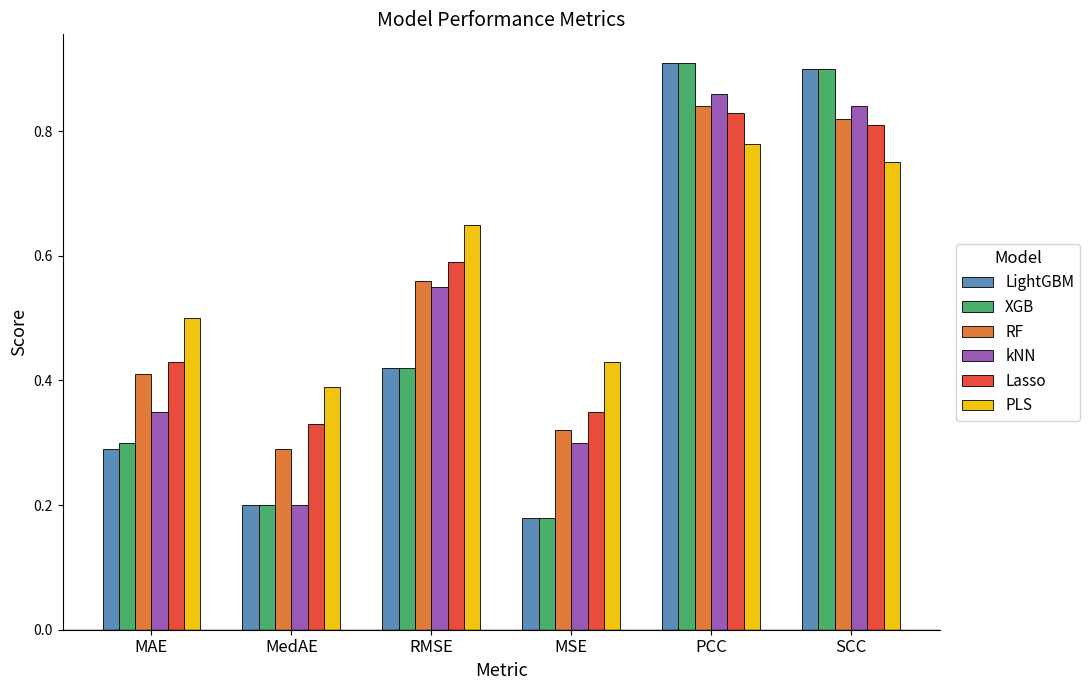

The value of LightGBM at MSE is 0.1. True or false?

False